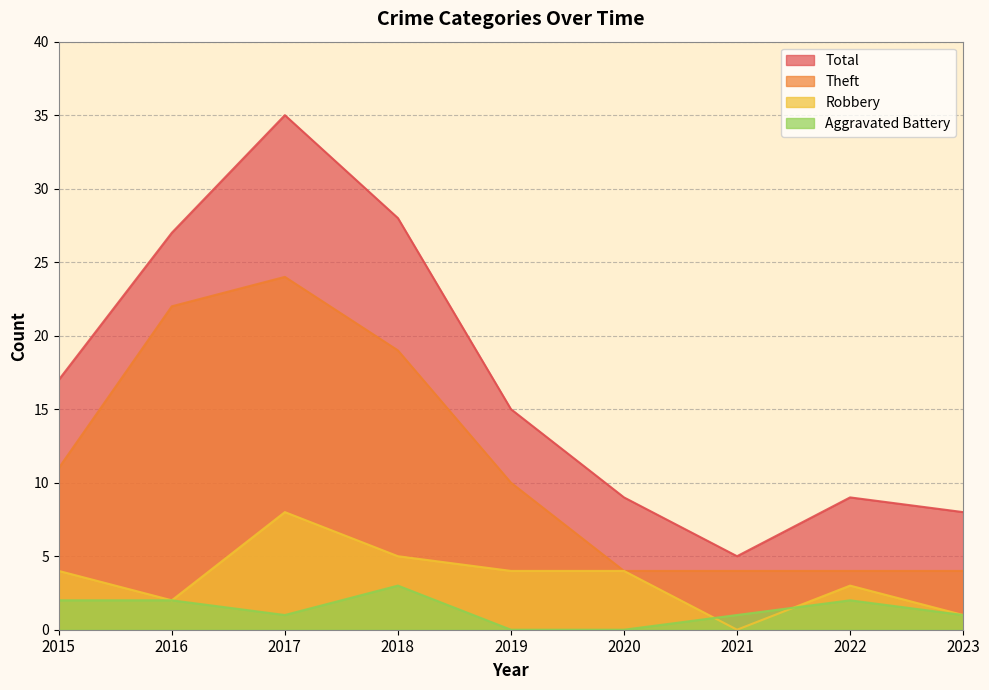

What are all the series names shown in the legend?

Total, Theft, Robbery, Aggravated Battery